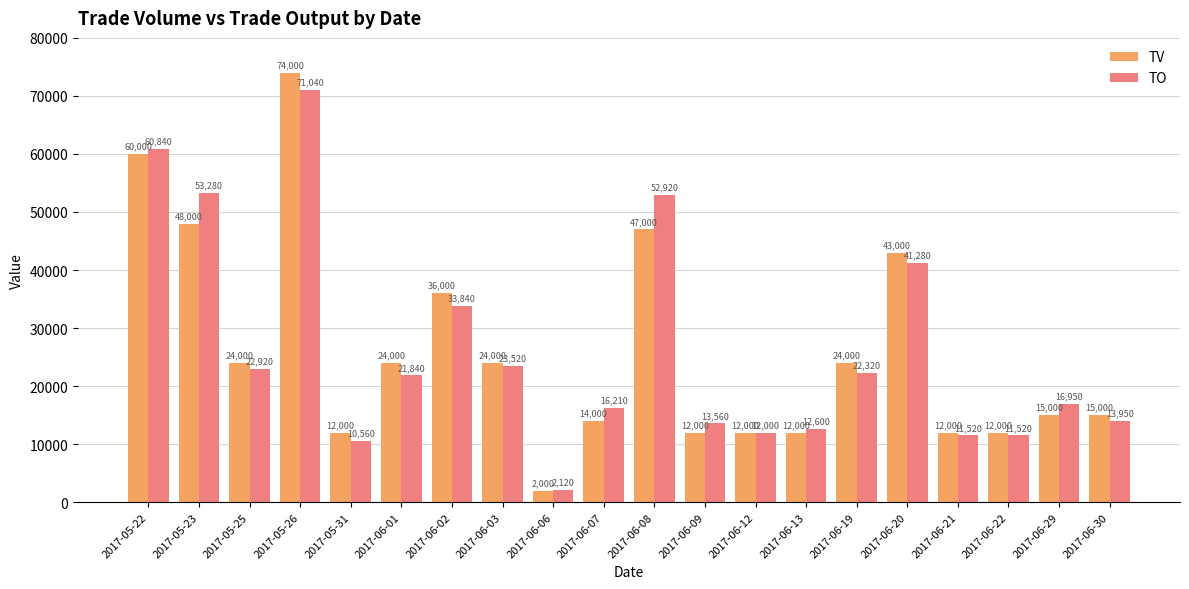

What is the approximate value of TO at 2017-06-07?

16210